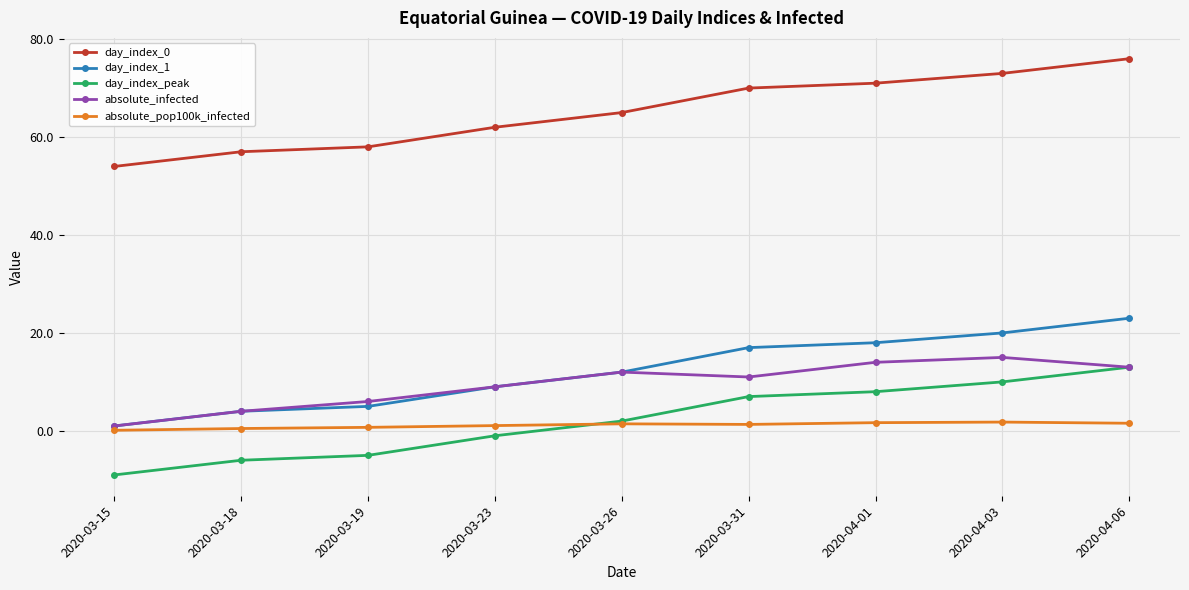

How many data points in day_index_1 are less than 12?

4